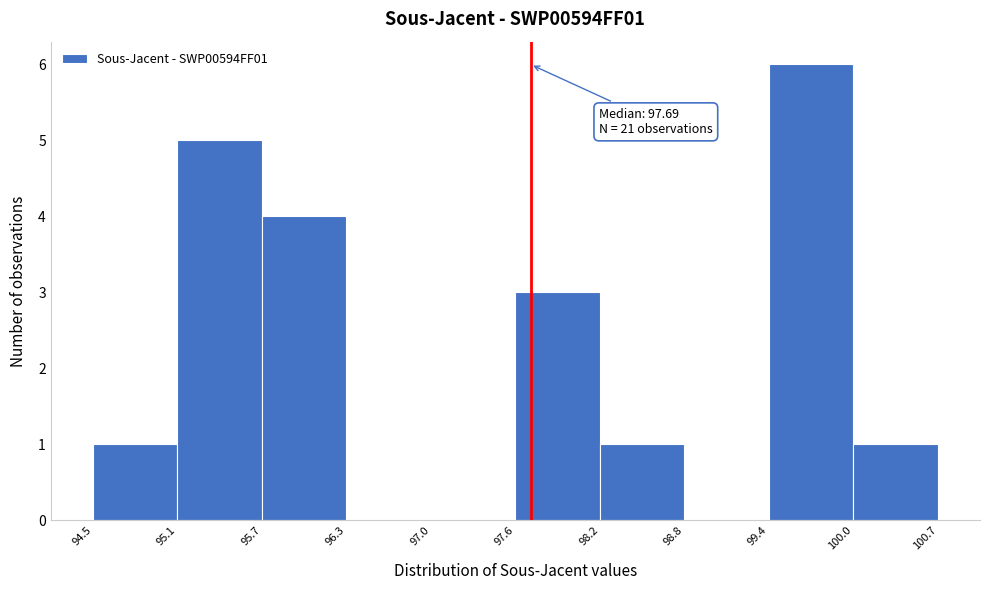

Over which range of the x-axis is the bar tallest?

99.4 to 100.0